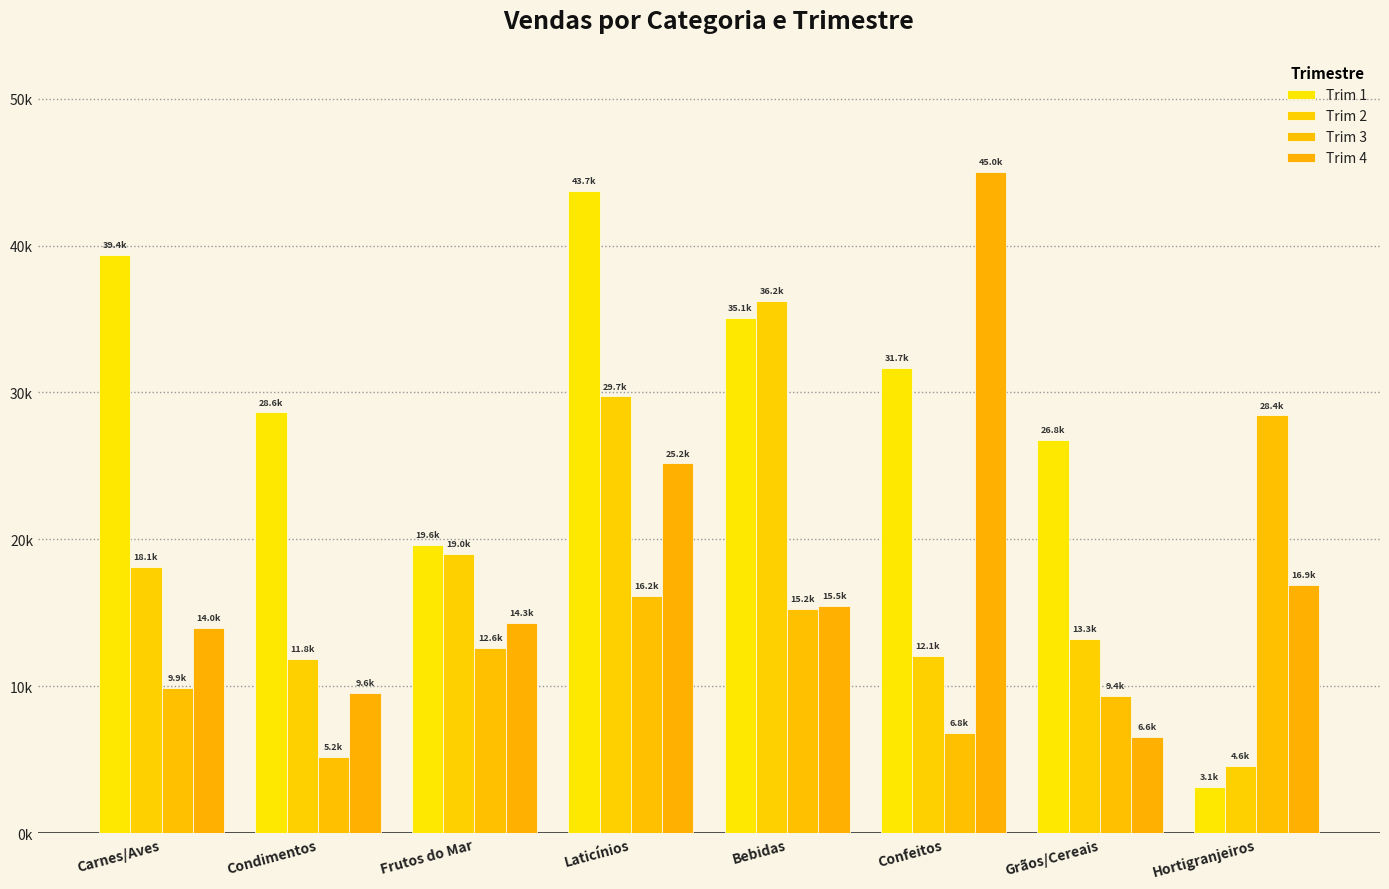

Are the bars horizontal?

No